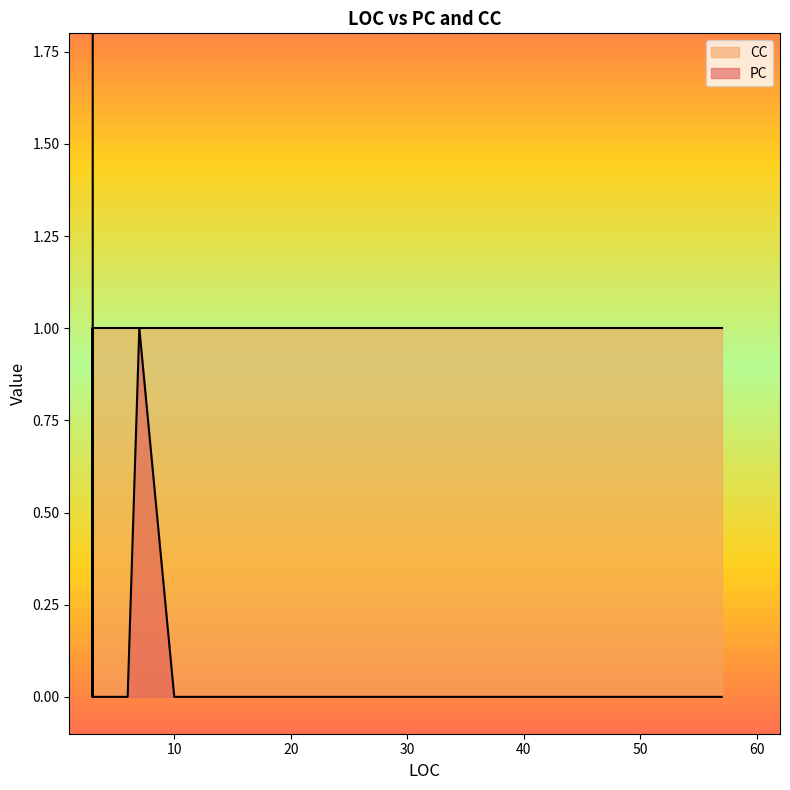

What is the label of the 13th point from the left?

3